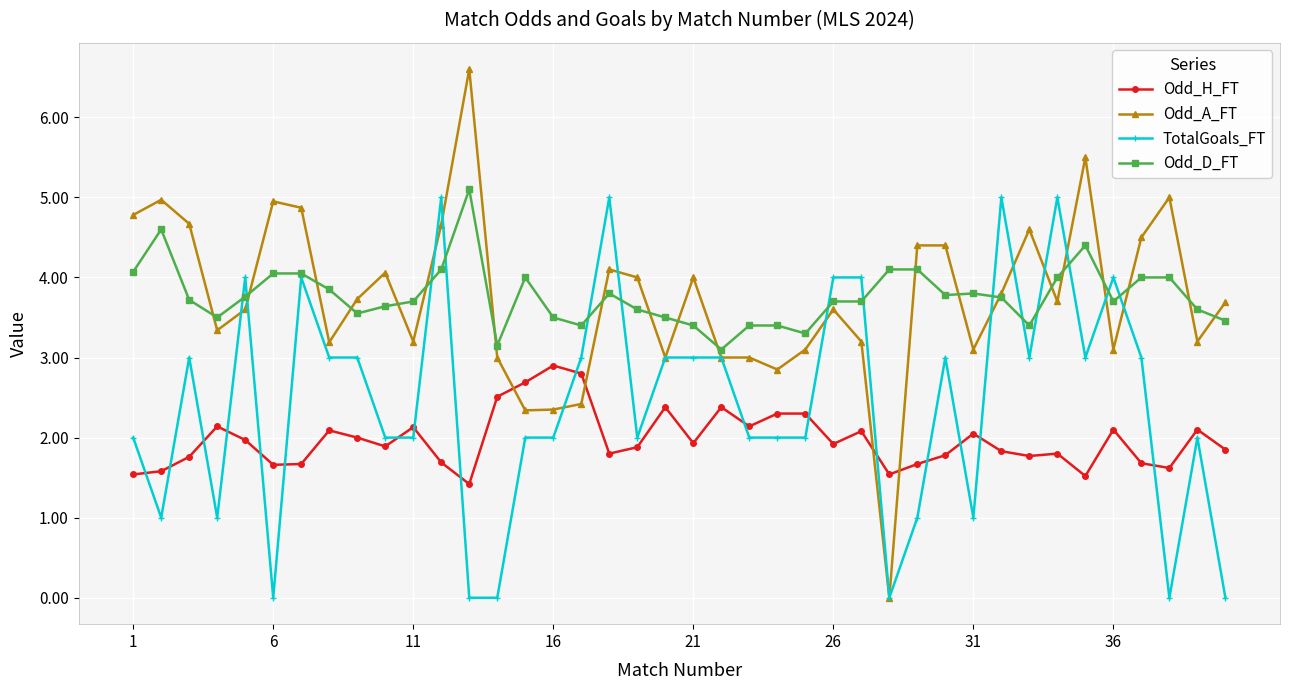

What is the value of the TotalGoals_FT point at the 4th from the left?

1.0